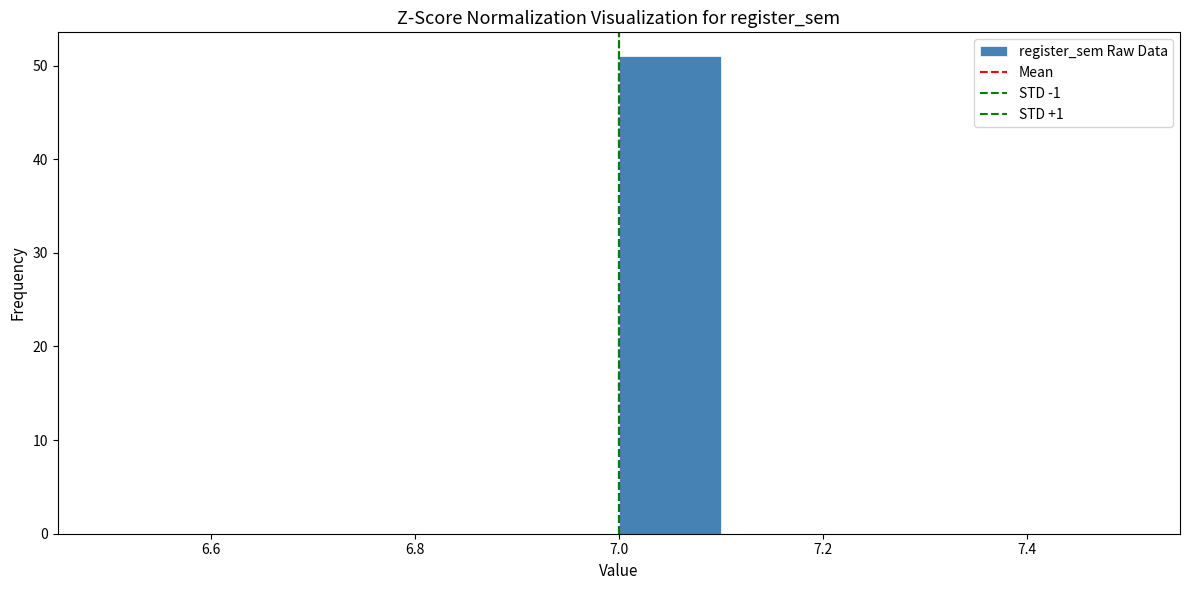

How tall is the bar that spans 7.0 to 7.1 on the x-axis? The values are not printed on the chart, so give them approximately, as read against the axis.

51